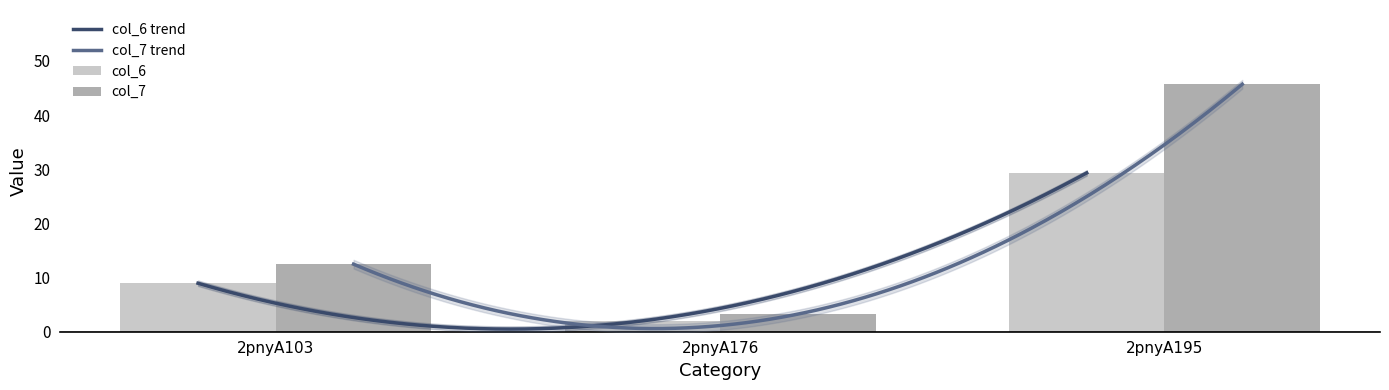

What are all the series names shown in the legend?

col_6, col_7